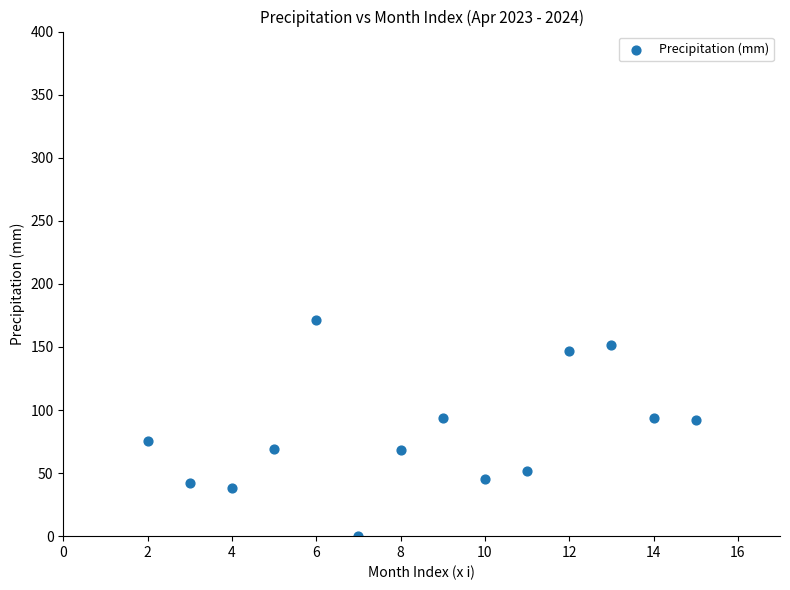

What is the range of X values (max minus min)?

13.0